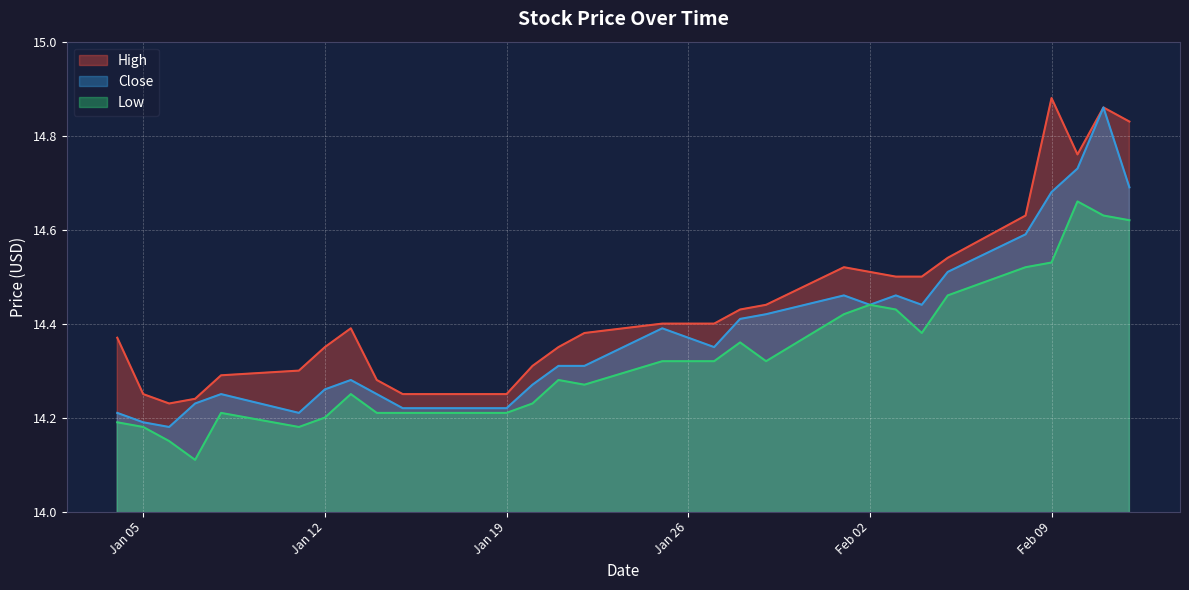

What is the difference between the maximum and minimum values in the High series?

0.7